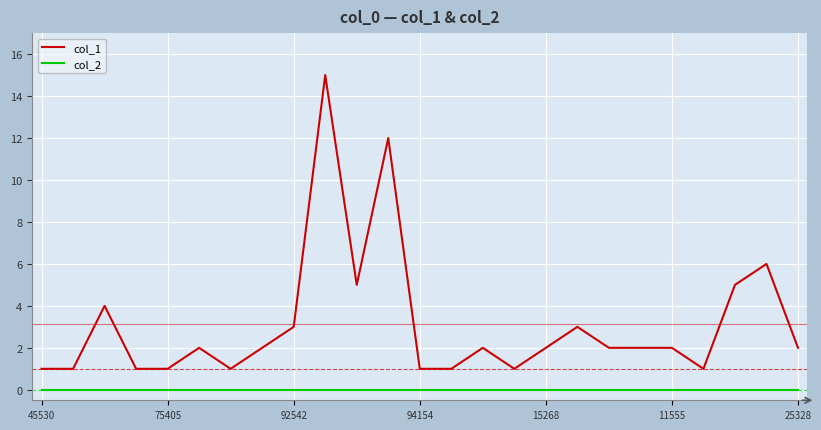

True or false: col_2 and col_1 cross at least once.

False